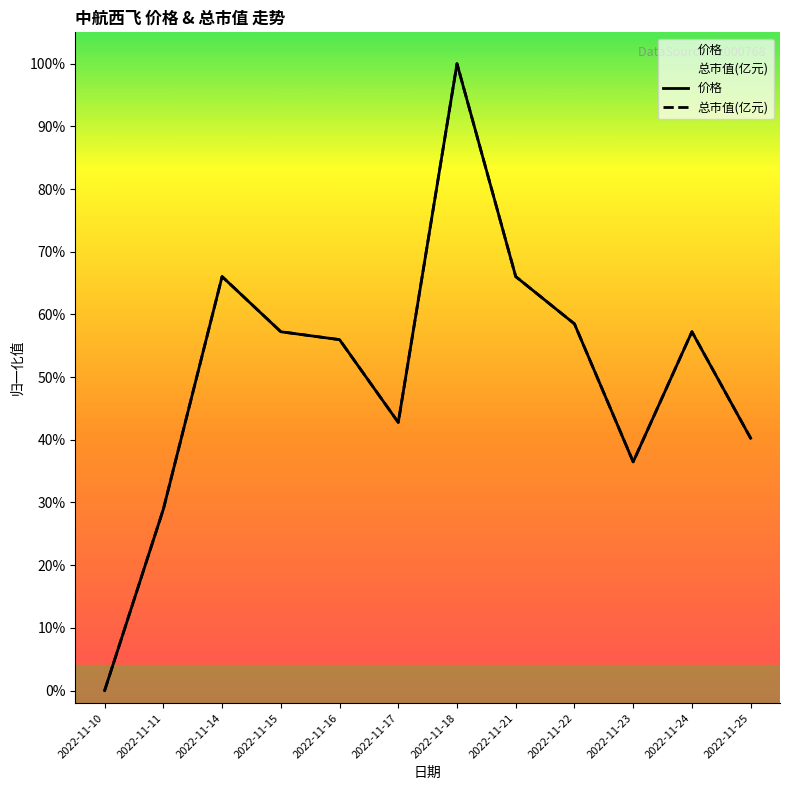

Reading left to right, extract all data points from this chart.

价格: 2022-11-10=0.0	2022-11-11=0.3	2022-11-14=0.7	2022-11-15=0.6	2022-11-16=0.6	2022-11-17=0.4	2022-11-18=1.0	2022-11-21=0.7	2022-11-22=0.6	2022-11-23=0.4	2022-11-24=0.6	2022-11-25=0.4
总市值(亿元): 2022-11-10=0.0	2022-11-11=0.3	2022-11-14=0.7	2022-11-15=0.6	2022-11-16=0.6	2022-11-17=0.4	2022-11-18=1.0	2022-11-21=0.7	2022-11-22=0.6	2022-11-23=0.4	2022-11-24=0.6	2022-11-25=0.4